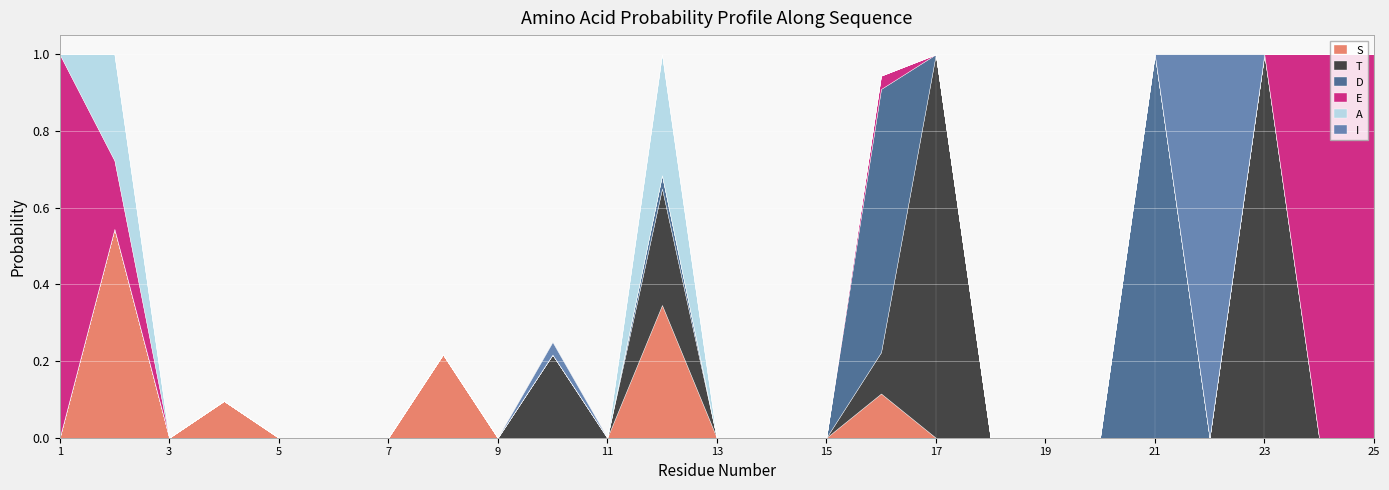

Between which two adjacent categories do D and T first intersect?

16 and 17